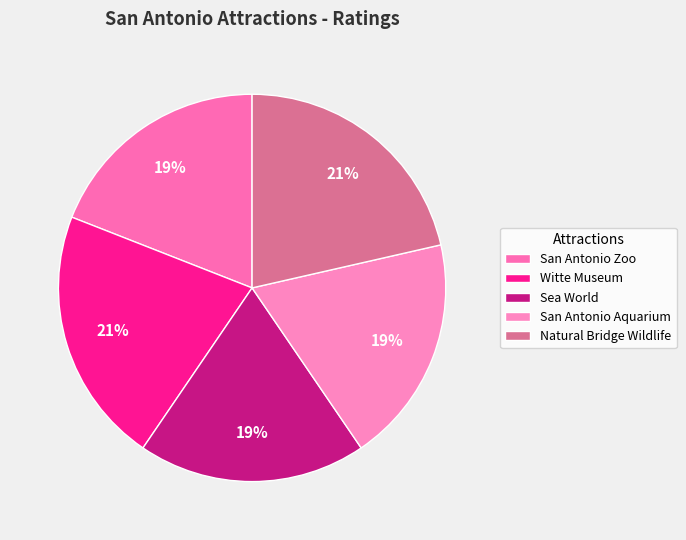

Does any single category account for the majority?

No